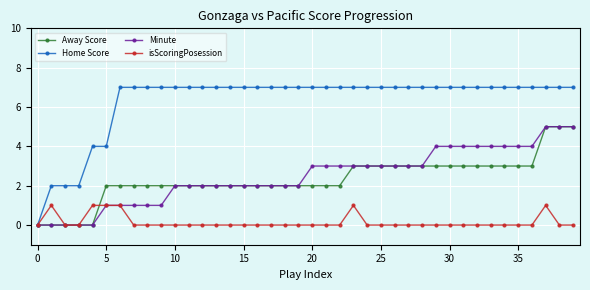

True or false: isScoringPosession has more than 1 points higher than both neighbors.

True